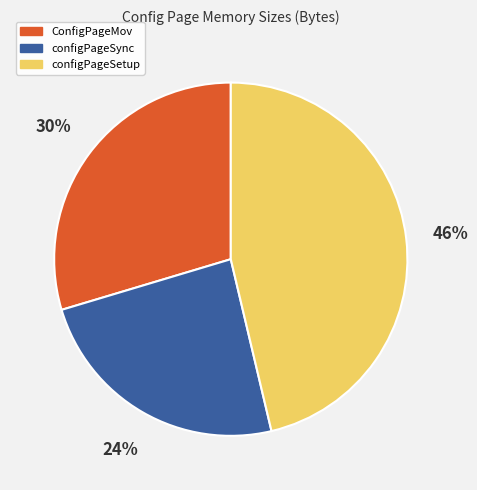

To the nearest percent, what is the difference between the configPageSync and ConfigPageMov slice percentages?

6%